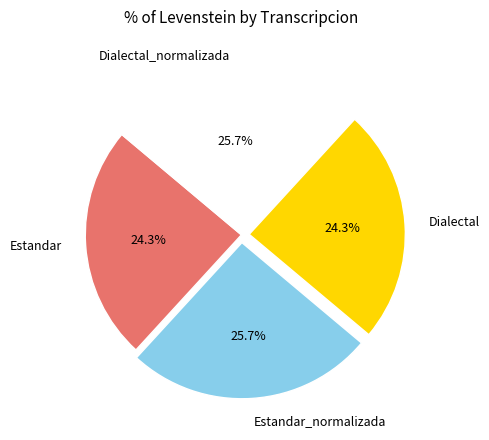

What portion of the pie excludes Dialectal_normalizada?

74.3%